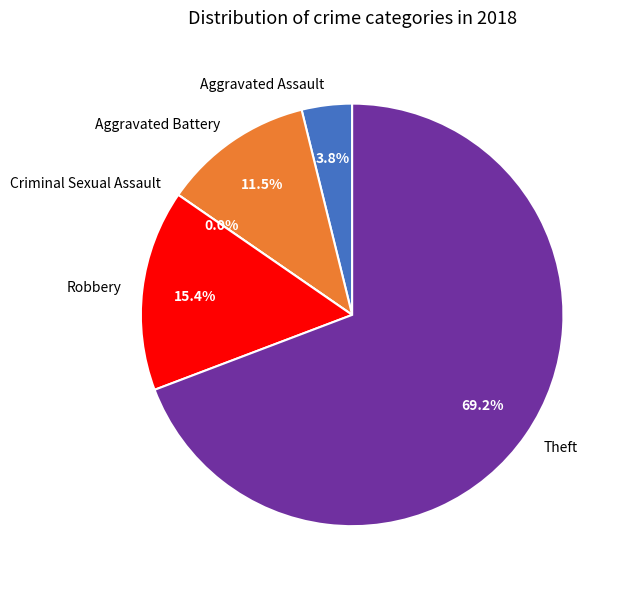

Which has a higher value, Theft or Criminal Sexual Assault?

Theft